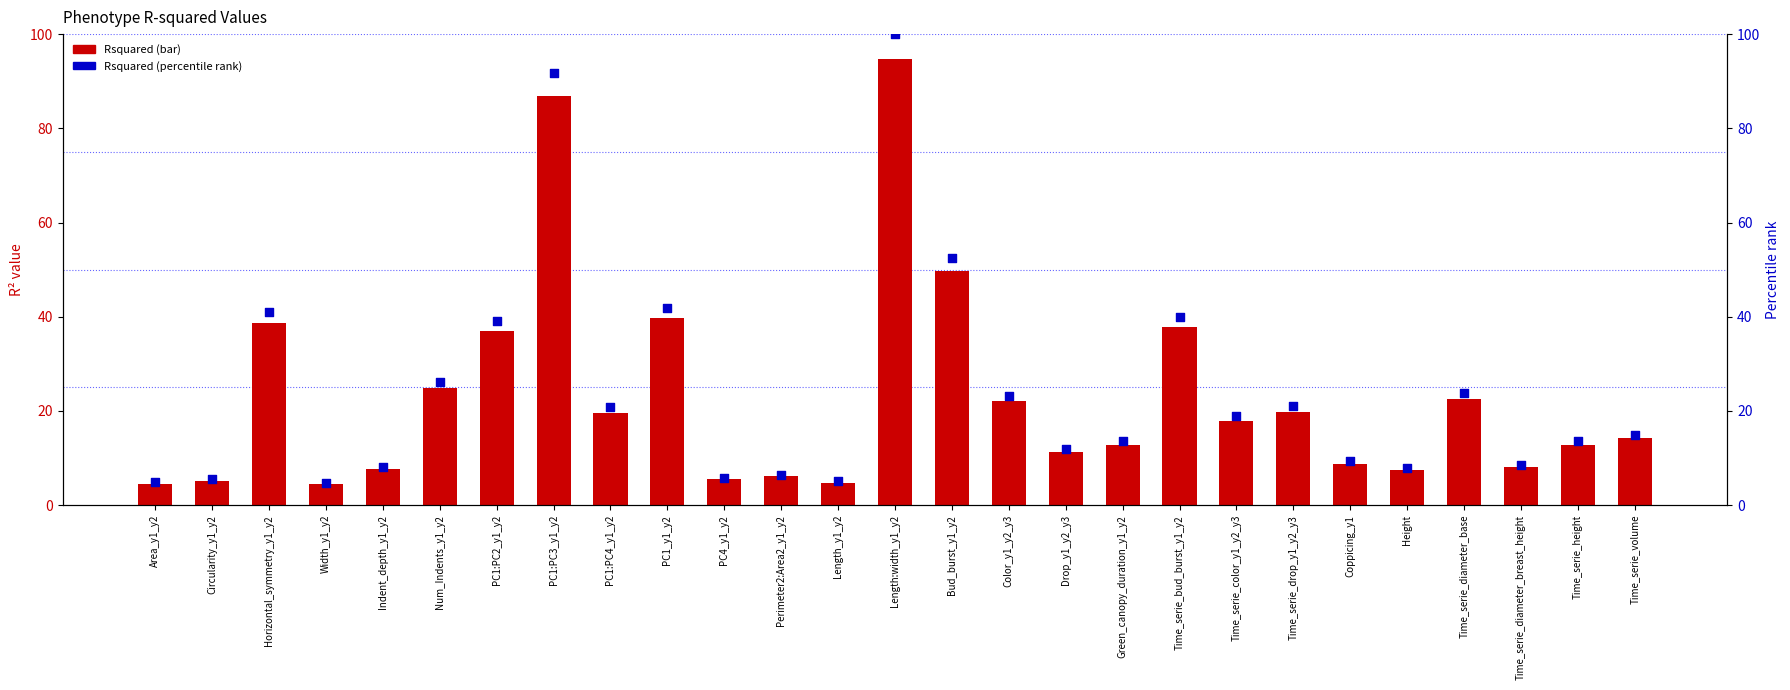

At which category is the sum across all series the highest?

Length:width_y1_y2